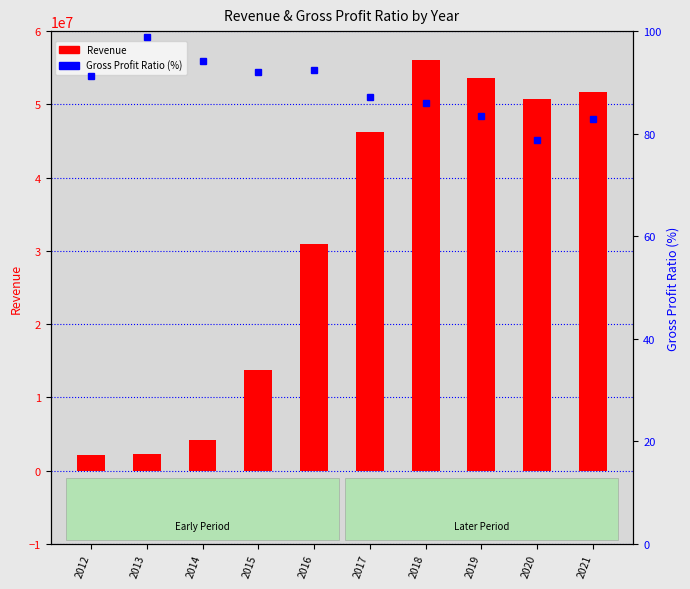

Read the Revenue value at 2016.

31001000.0